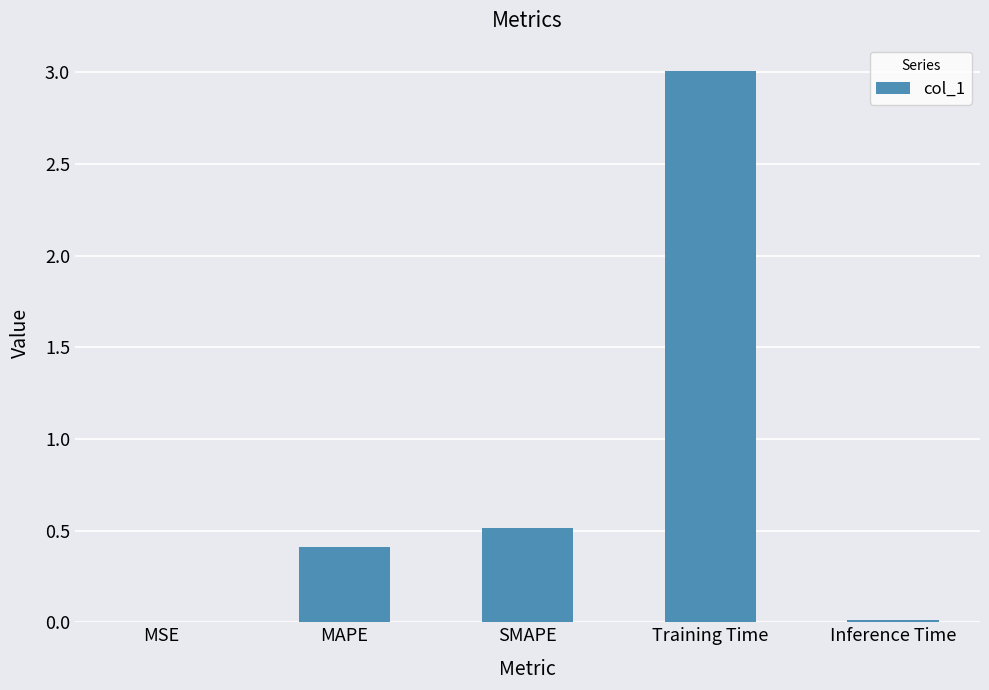

The chart shows a value of 4.1 at Training Time. True or false?

False